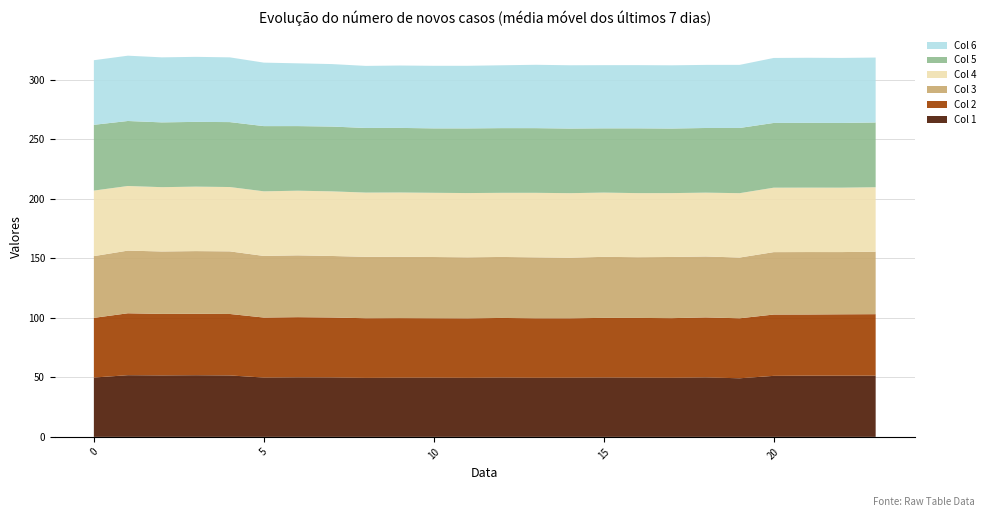

Reading left to right, list all the values displayed in this chart.

Col 1: 49.9	51.9	51.7	51.8	51.7	49.9	50.0	50.0	49.6	49.8	49.8	49.7	49.9	49.7	49.8	49.9	49.8	49.7	50.0	49.3	51.3	51.5	51.4	51.5
Col 2: 50.2	52.0	51.7	51.6	51.7	50.4	50.6	50.4	50.1	50.1	49.9	50.0	50.1	50.0	49.9	50.1	50.2	50.1	50.4	50.4	51.5	51.4	51.6	51.7
Col 3: 51.9	52.7	52.5	52.7	52.6	51.8	52.0	51.7	51.6	51.6	51.5	51.3	51.3	51.2	51.0	51.3	51.1	51.4	51.2	51.1	52.5	52.5	52.3	52.5
Col 4: 55.1	54.3	54.1	54.2	54.1	54.3	54.3	54.3	54.0	54.0	54.0	54.0	53.9	54.2	54.2	54.0	53.9	53.7	53.7	54.1	54.2	54.1	54.1	54.2
Col 5: 55.3	54.6	54.5	54.4	54.6	54.8	54.3	54.5	54.3	54.3	54.2	54.4	54.4	54.4	54.3	54.0	54.5	54.3	54.3	54.8	54.4	54.4	54.4	54.4
Col 6: 54.3	54.9	54.7	54.7	54.4	53.4	52.8	52.5	52.2	52.4	52.6	52.6	52.8	53.3	53.2	53.1	53.1	53.1	53.0	53.0	54.6	54.7	54.7	54.6